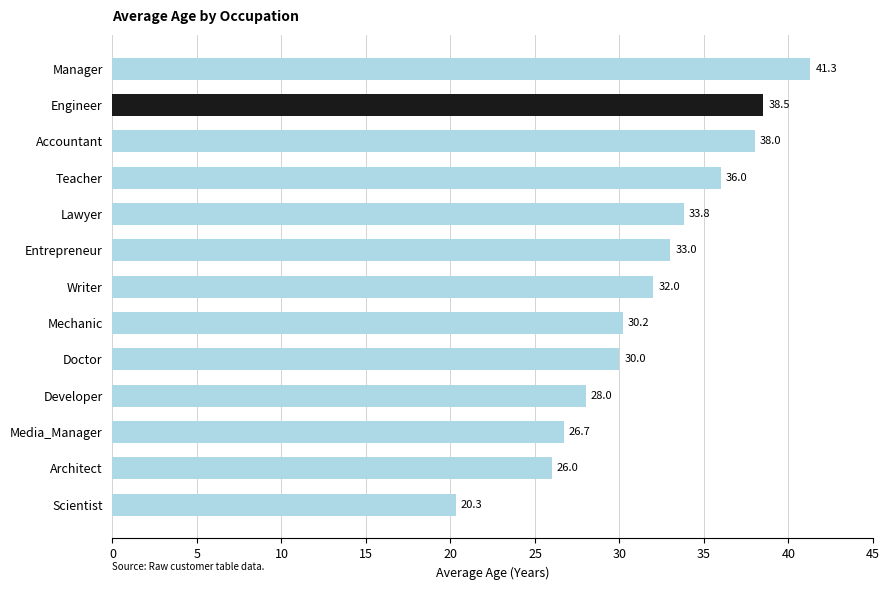

What is the difference between the maximum and minimum values?

21.0